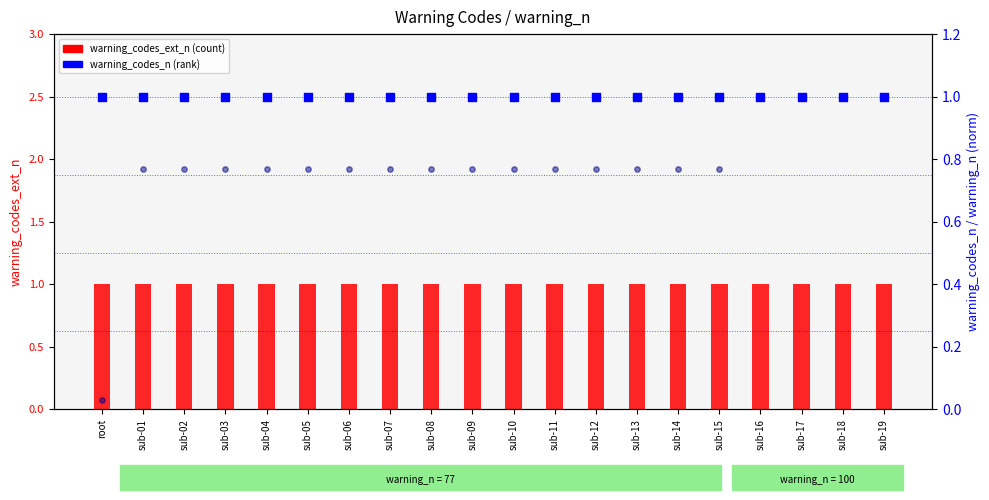

Which series reaches the minimum Y coordinate?

warning_n (norm)